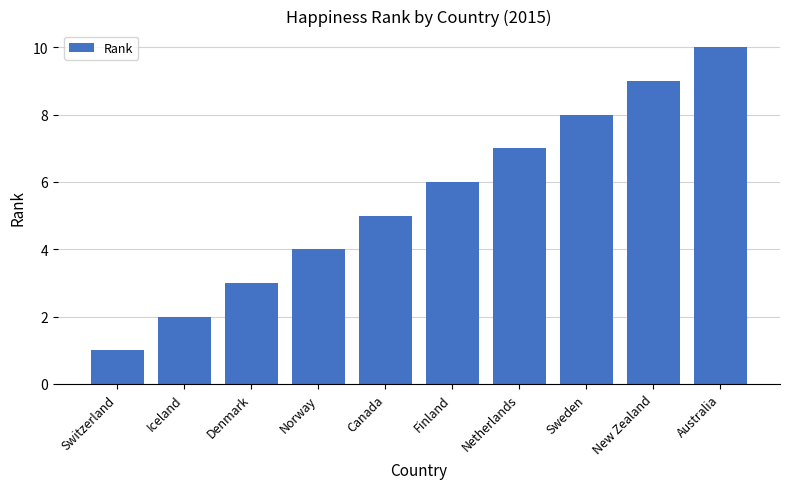

Reading left to right, transcribe all the data shown in this chart.

1	2	3	4	5	6	7	8	9	10